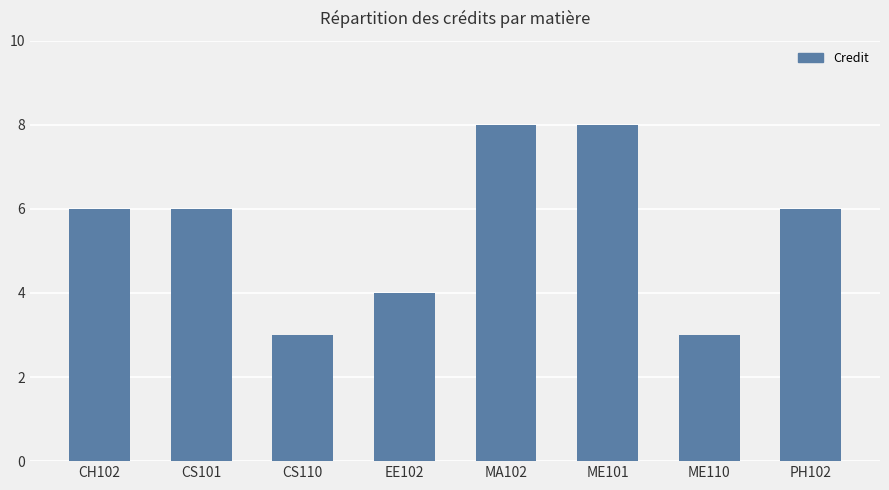

What is the sum of the values at EE102 and MA102?

12